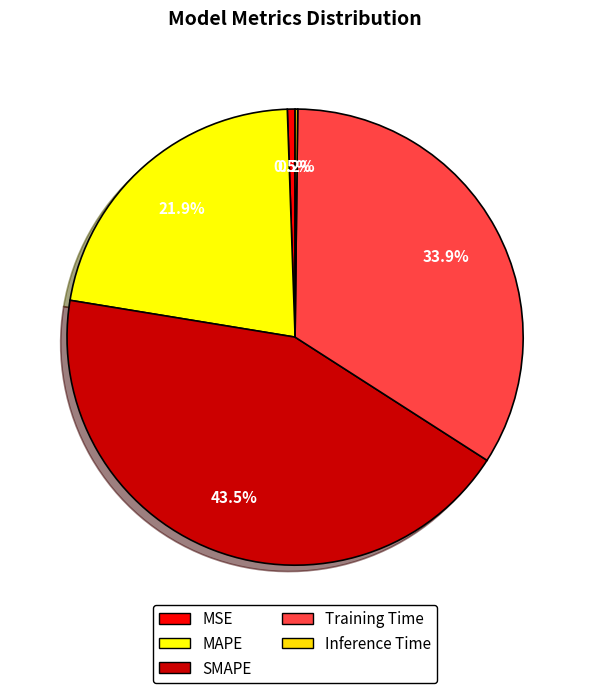

What percentage do Inference Time and MAPE together represent?

22.1%